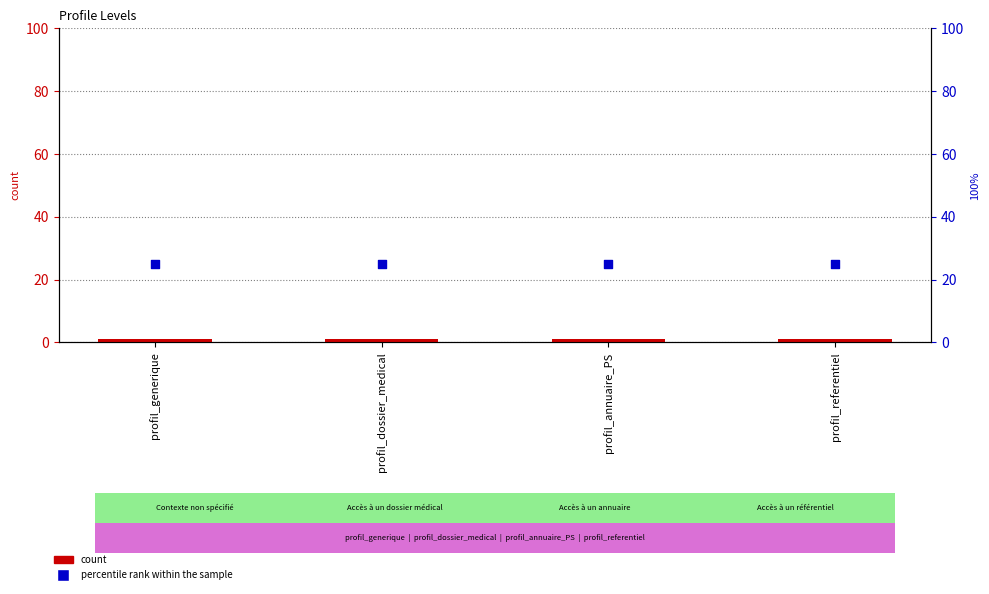

Is the value of count at profil_annuaire_PS greater than the value of percentile rank within the sample at profil_dossier_medical?

No